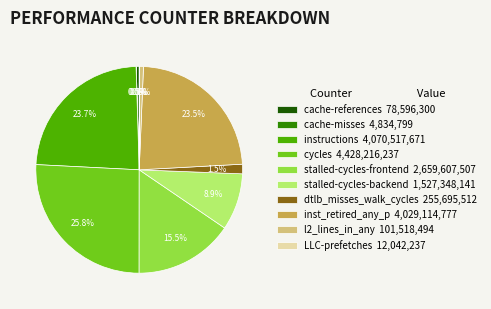

True or false: instructions accounts for 24% of the total.

True